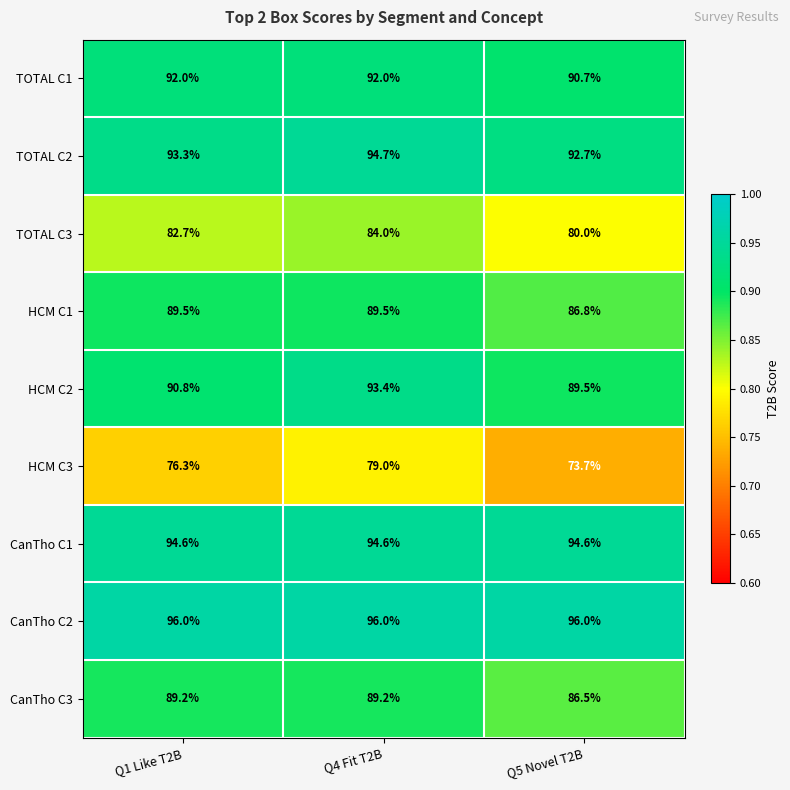

The HCM C3 series shows 76.3 at Q1 Like T2B. True or false?

True